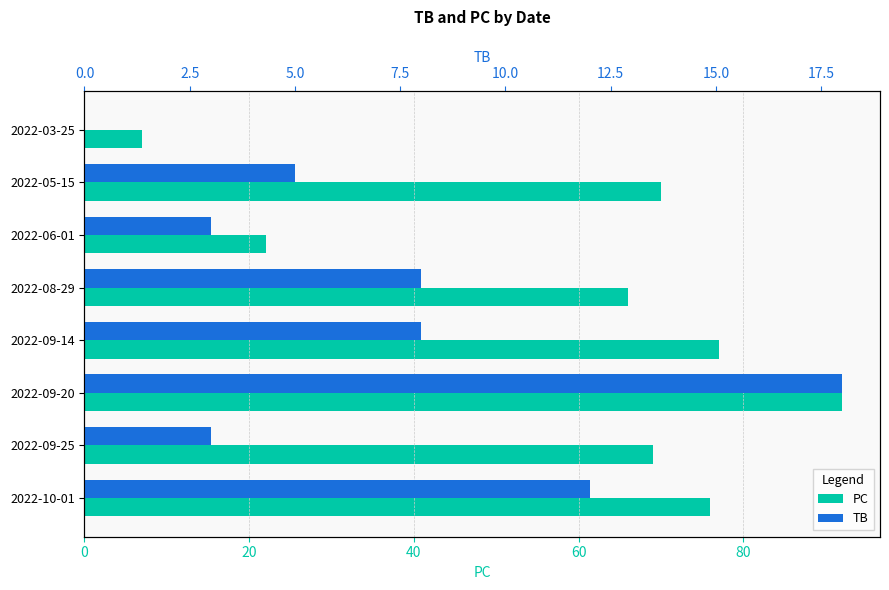

What is the value of the PC bar at the 1st from the left?

76